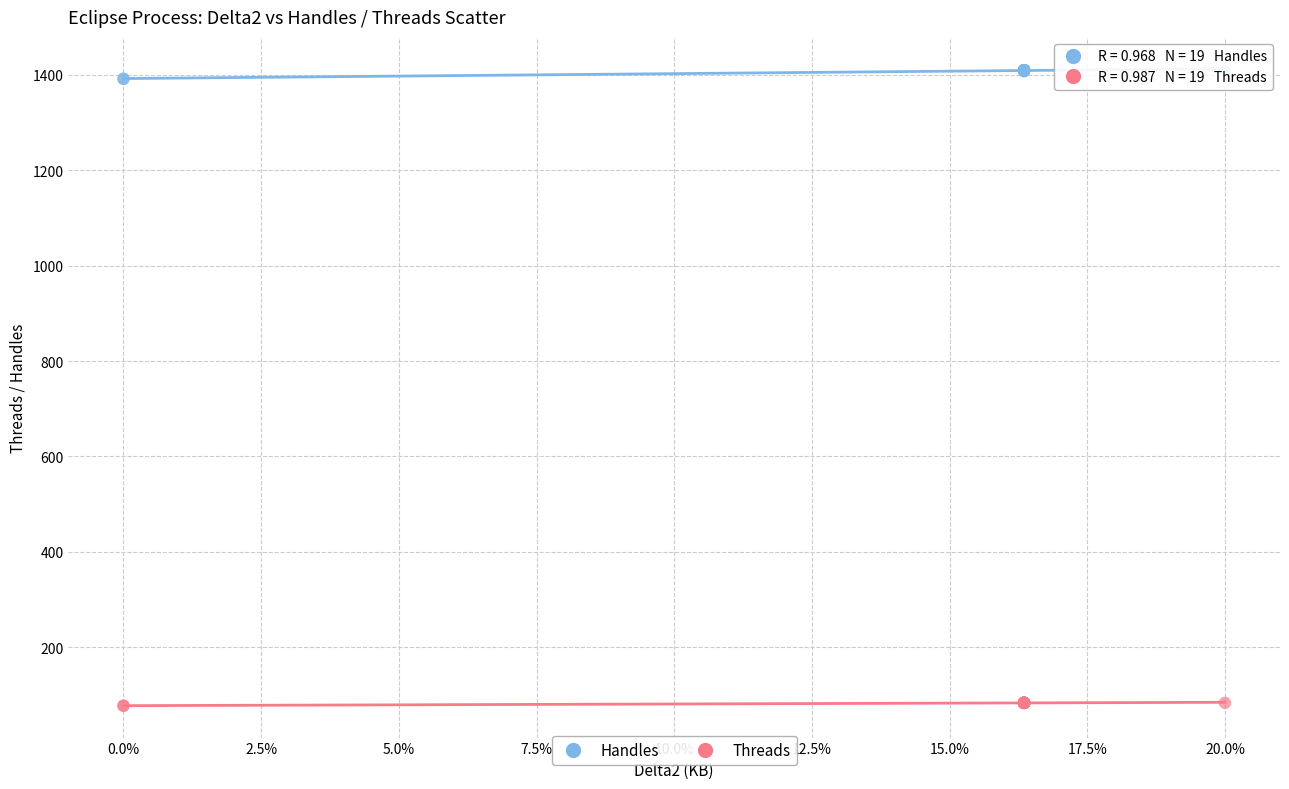

Which series reaches the maximum Y coordinate?

Handles